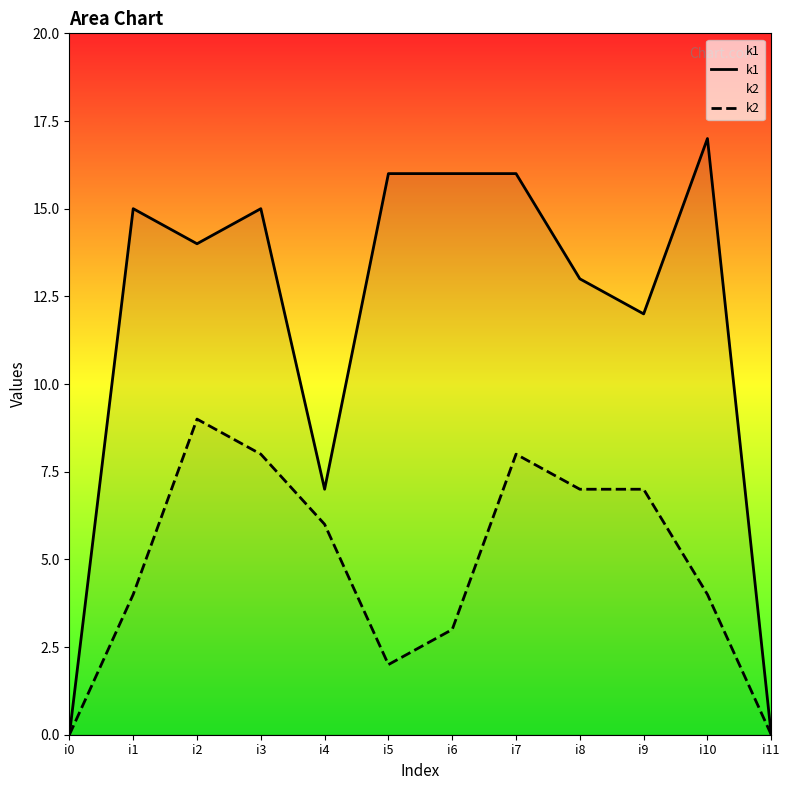

Which series changed the most between i0 and i3?

k1